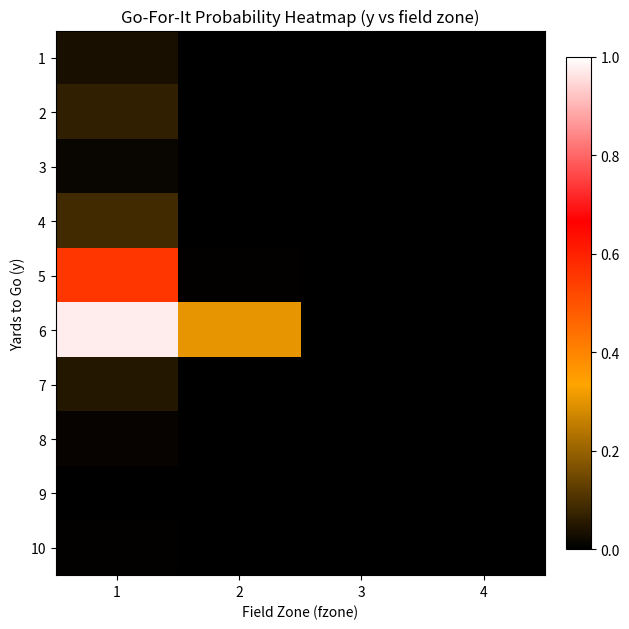

At which category is the sum across all series the highest?

1